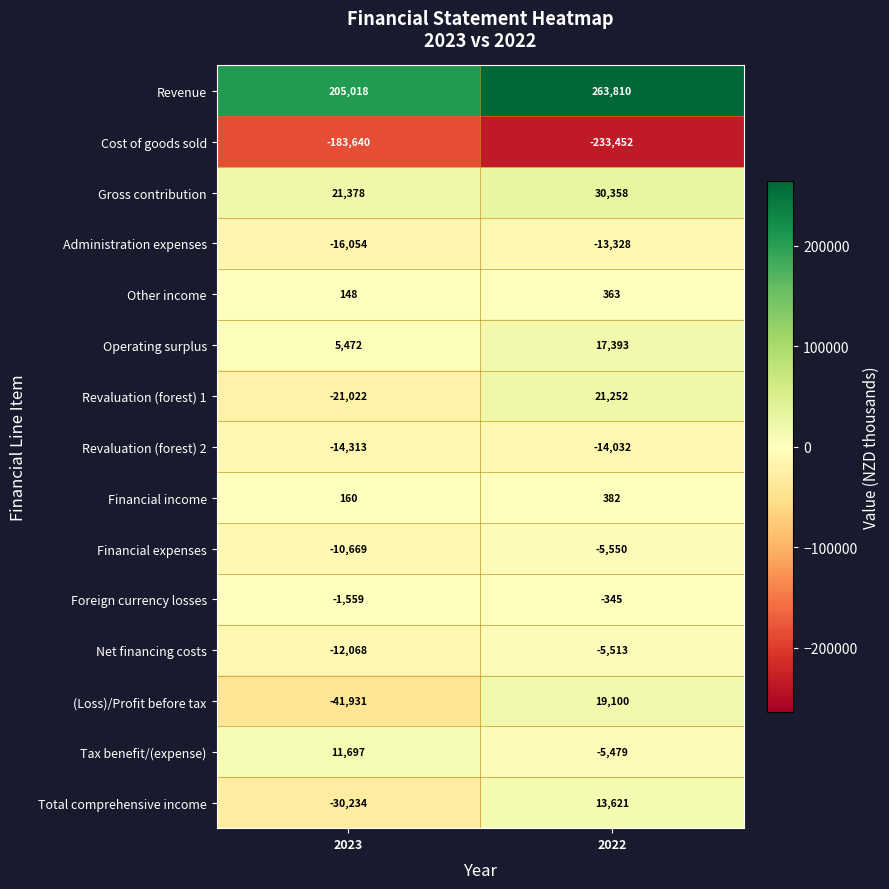

What is the sum of the Foreign currency losses values at 2023 and 2022?

-1904